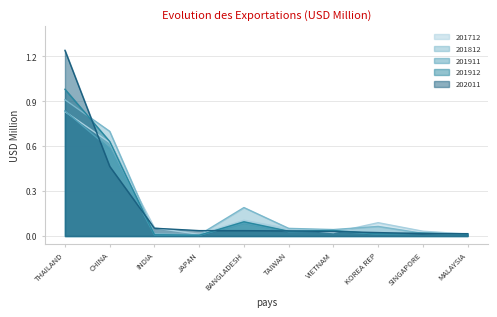

True or false: 201712 has more than 2 points higher than both neighbors.

False